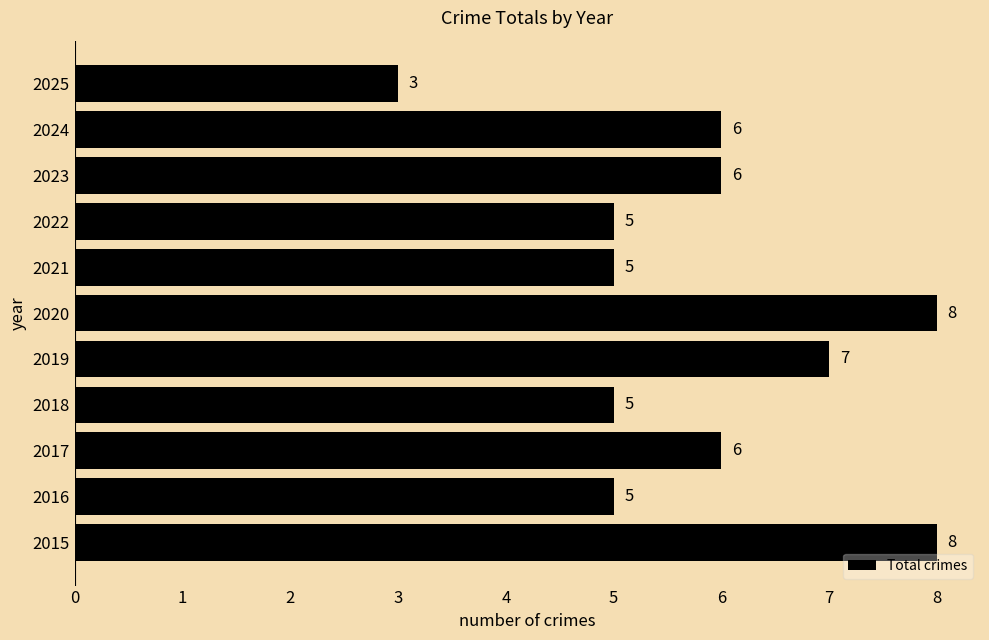

Is it true that the value at 2023 is 11?

False